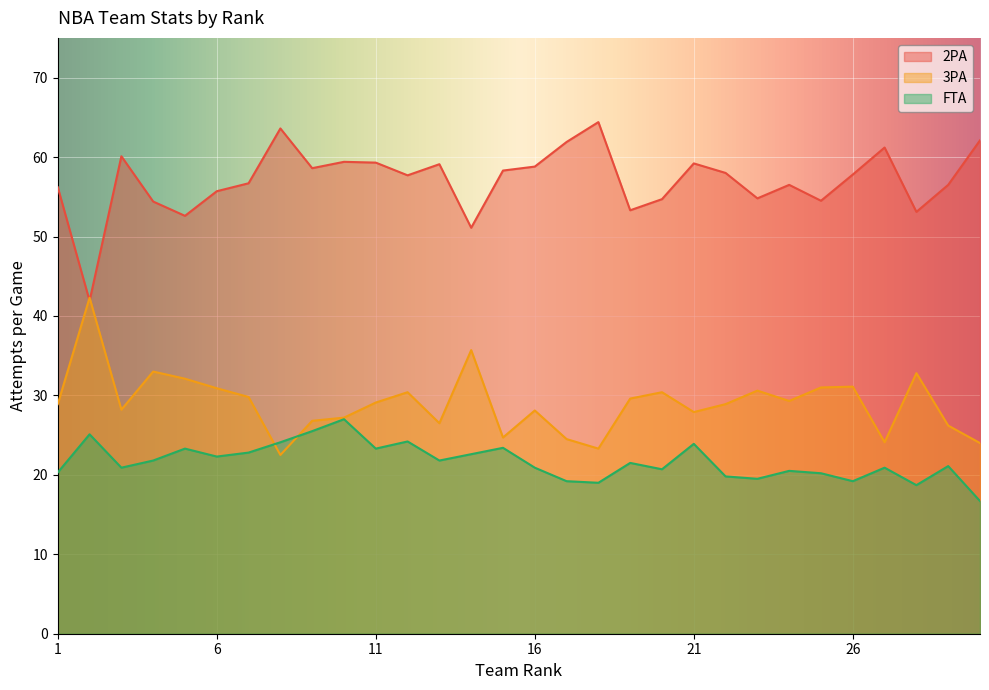

Is it true that FTA equals 12.2 at 28?

False